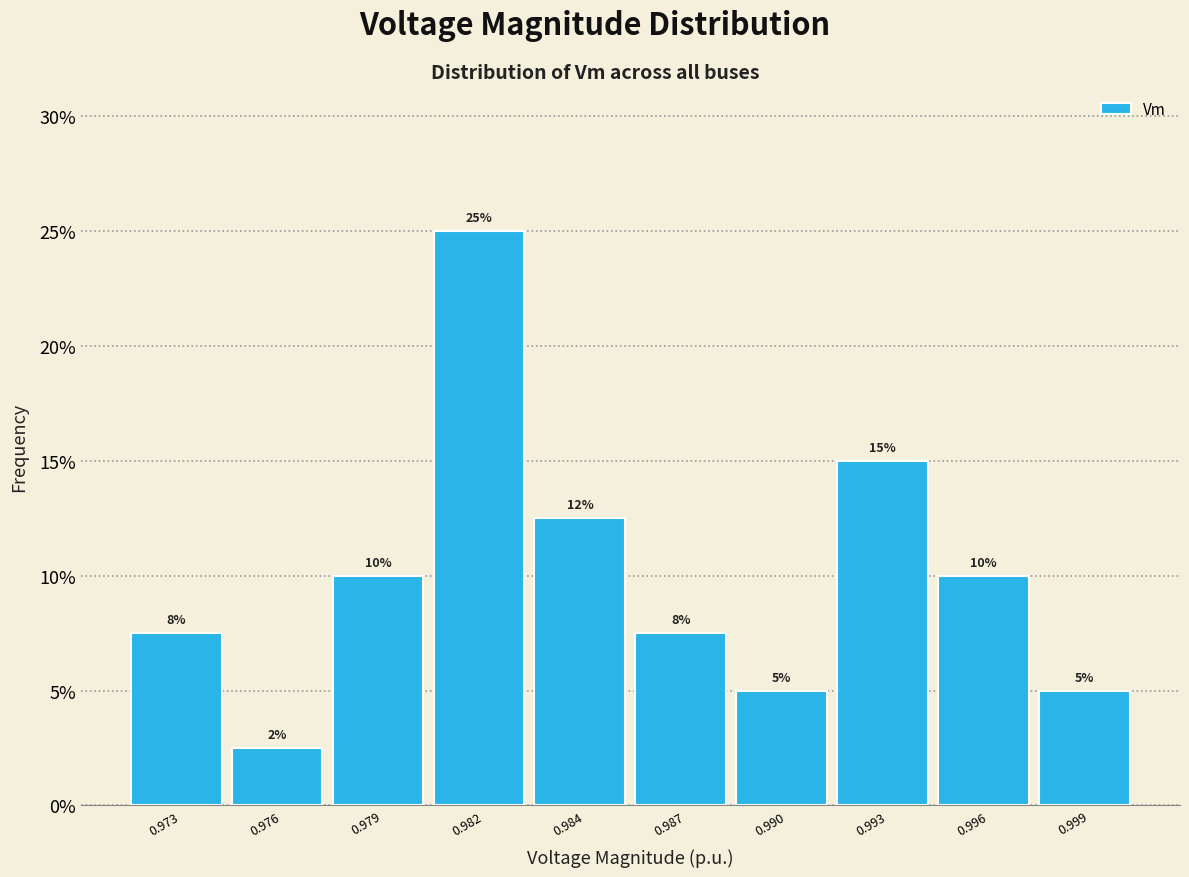

What is the change in value from 0.979 to 0.999?

-5.0